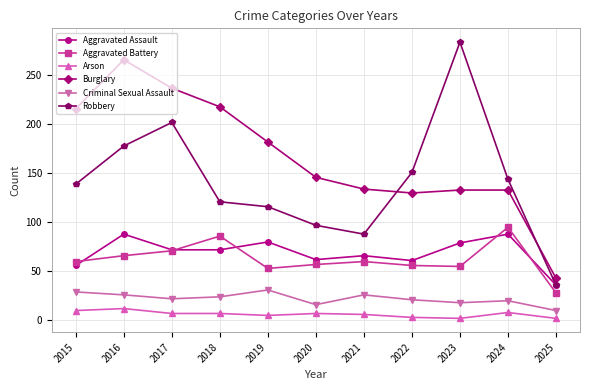

True or false: Aggravated Battery and Arson cross at least once.

False